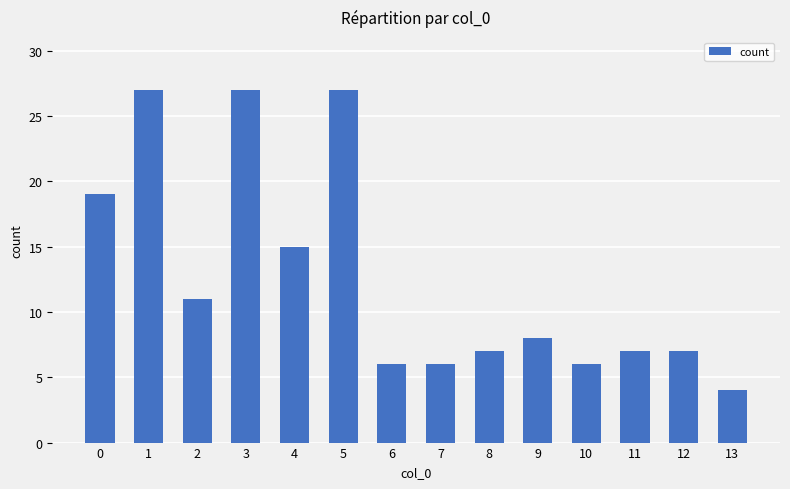

Approximately how many times larger is the value at 11 compared to 4?

0.5